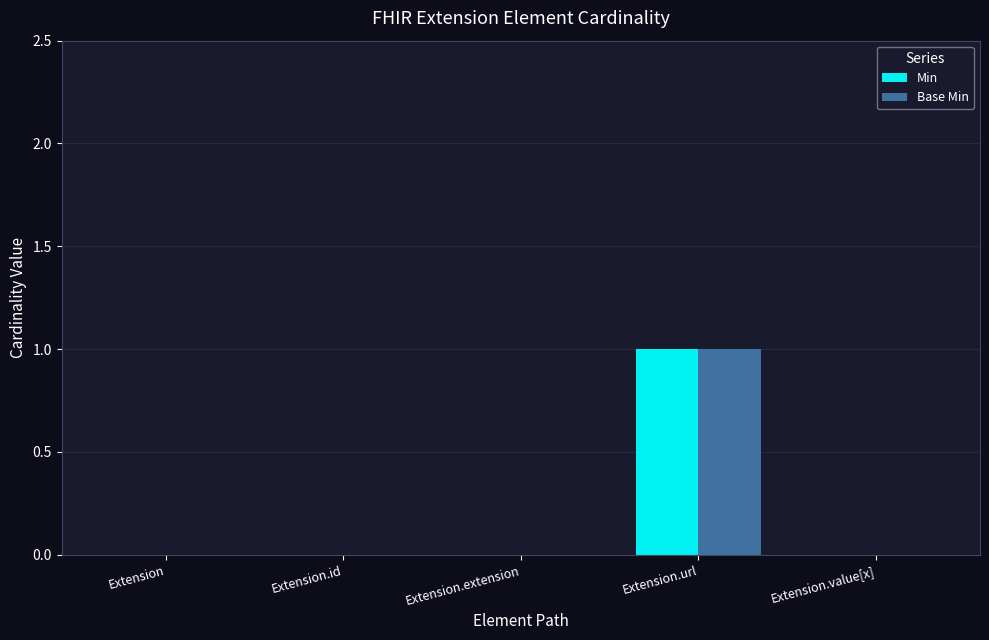

True or false: Min has a value of 0 at Extension.extension.

True